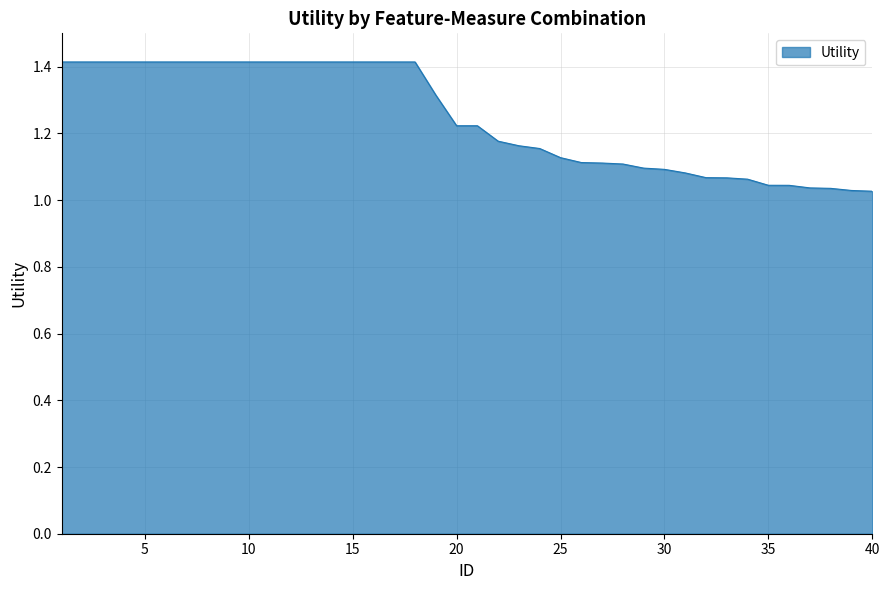

What is the difference between the maximum and minimum values?

0.4